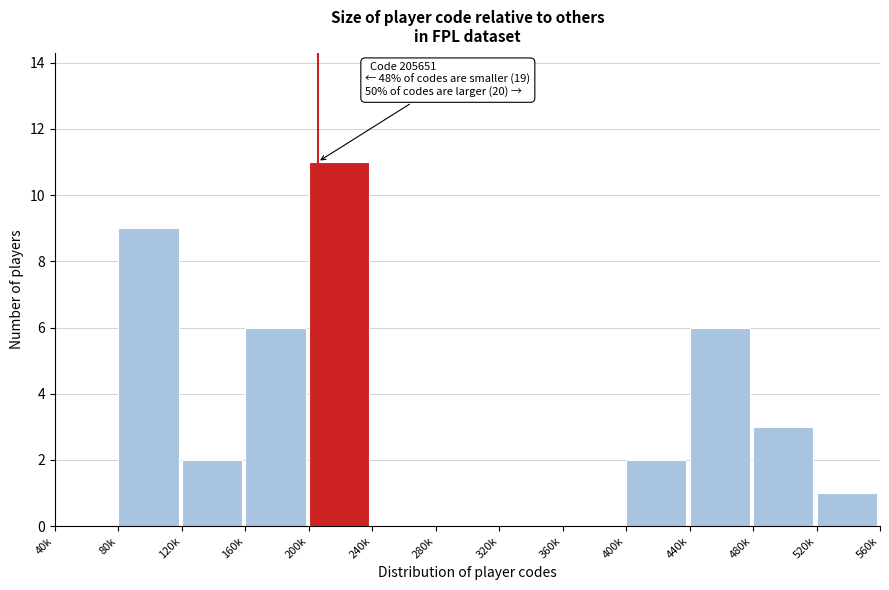

Reading left to right, transcribe all the data shown in this chart.

40k=0	80k=9	120k=2	160k=6	200k=11	240k=0	280k=0	320k=0	360k=0	400k=2	440k=6	480k=3	520k=1